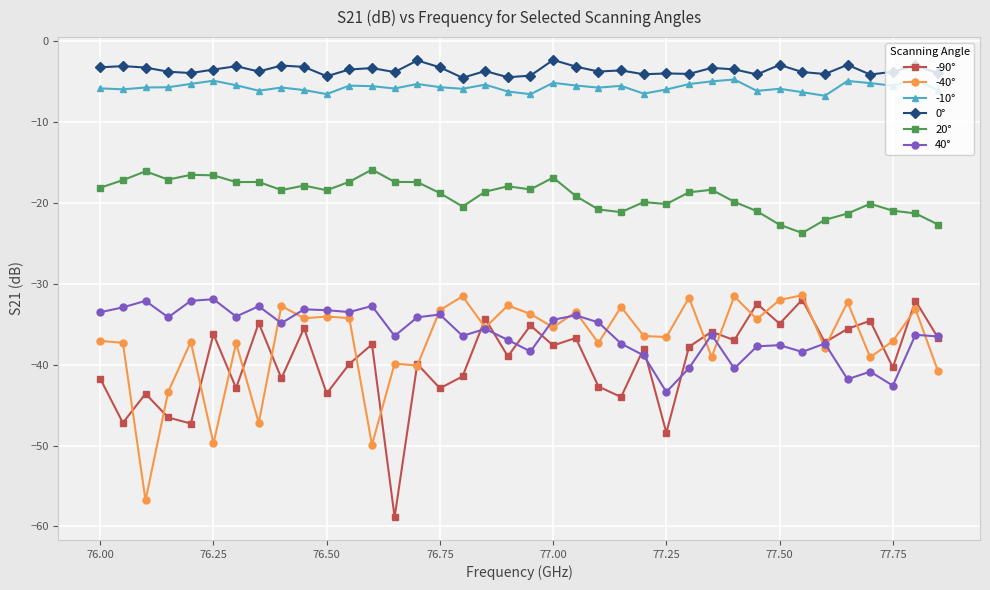

What are all the series names shown in the legend?

-90°, -40°, -10°, 0°, 20°, 40°